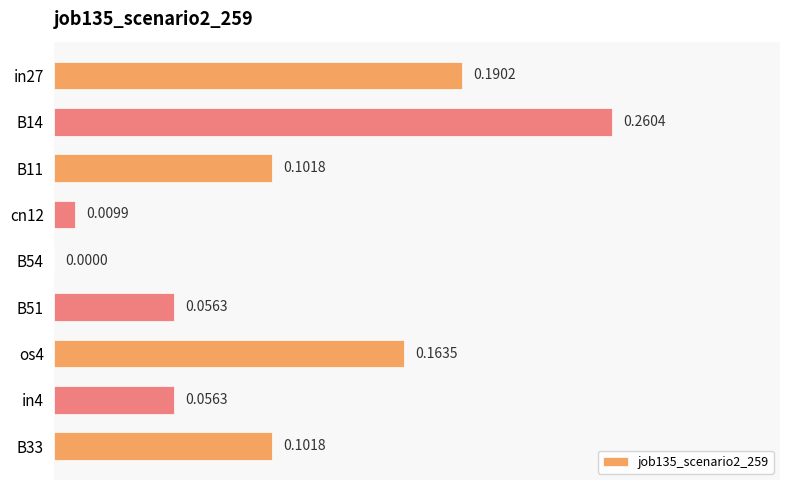

What is the sum of the values at B14 and in27?

0.5